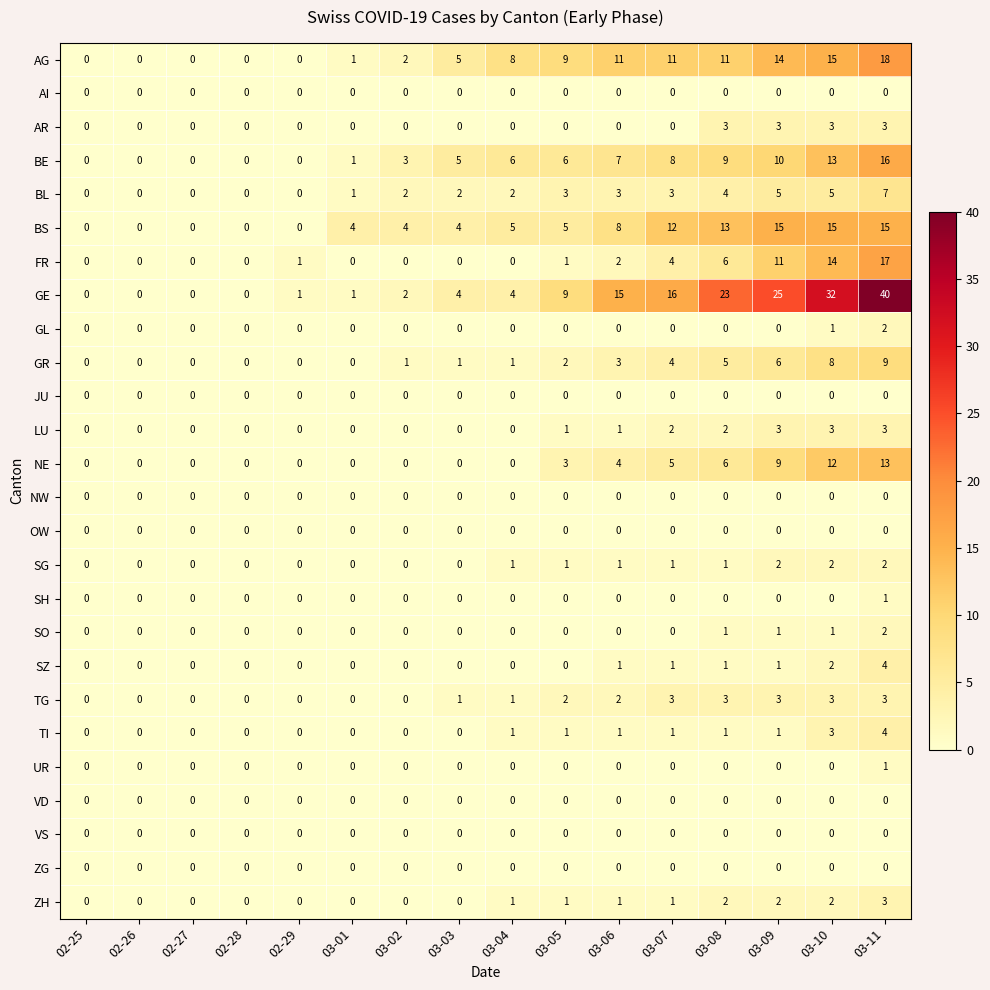

The value of UR at 02-29 is 0. True or false?

True